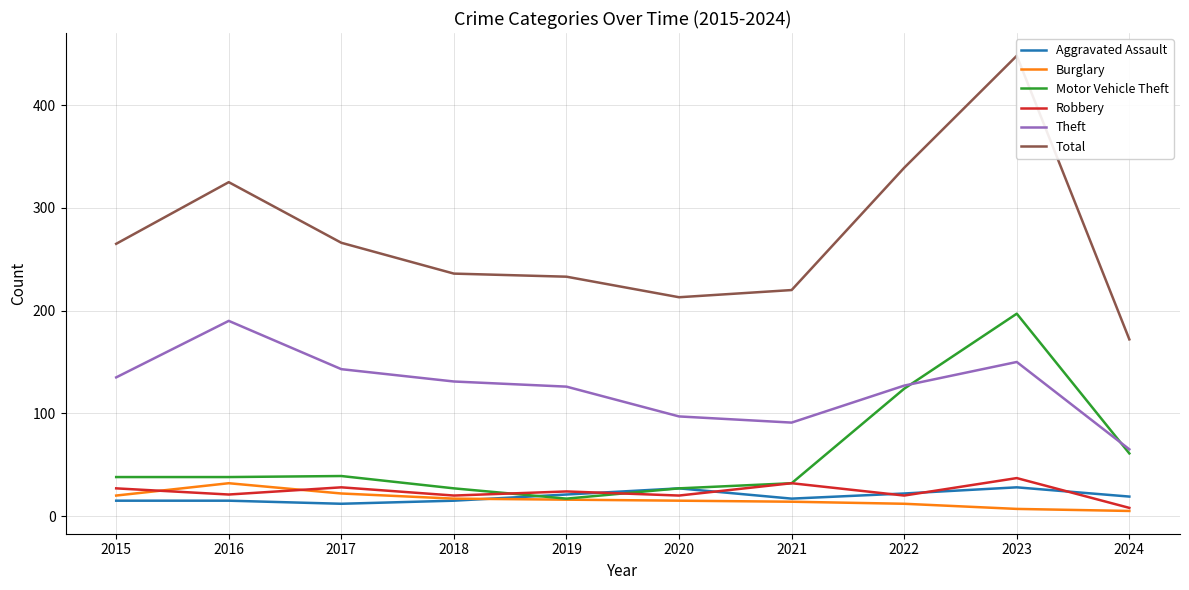

List the labels in order of Aggravated Assault value, smallest first.

2017, 2015, 2016, 2018, 2021, 2024, 2019, 2022, 2020, 2023